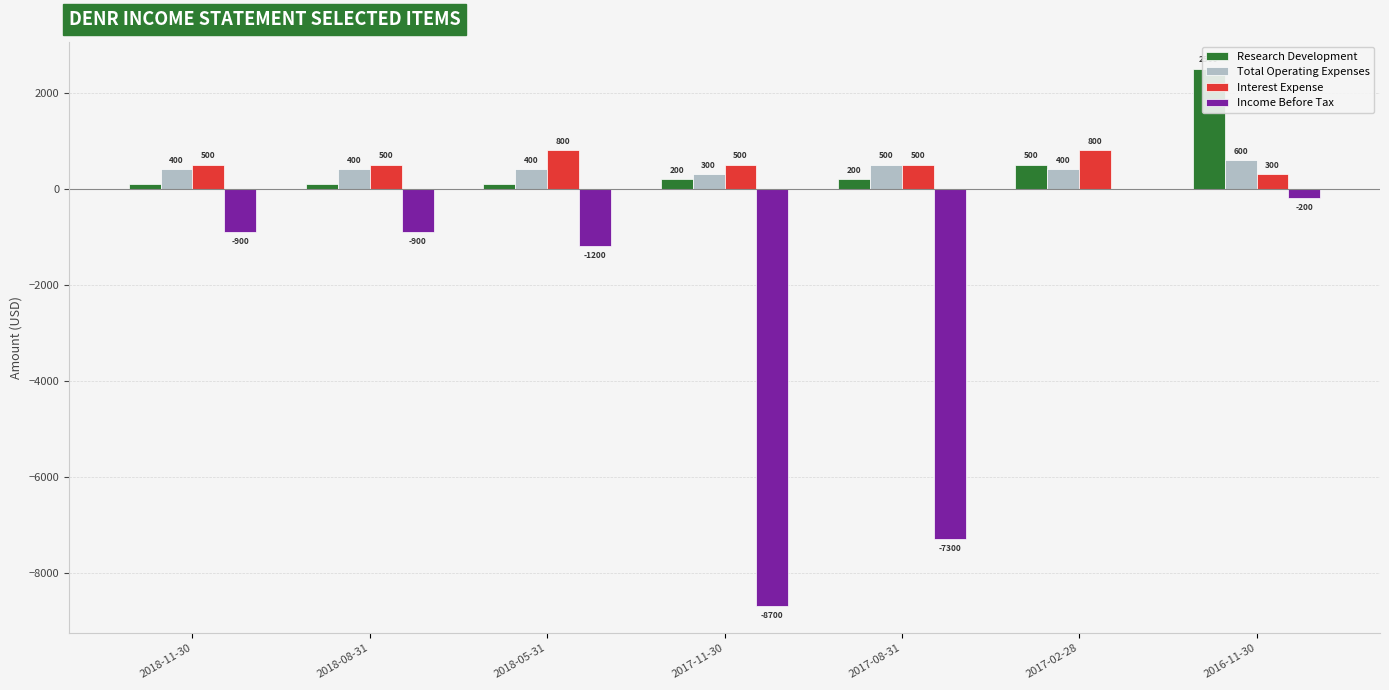

True or false: Interest Expense has a value of 1264 at 2017-02-28.

False